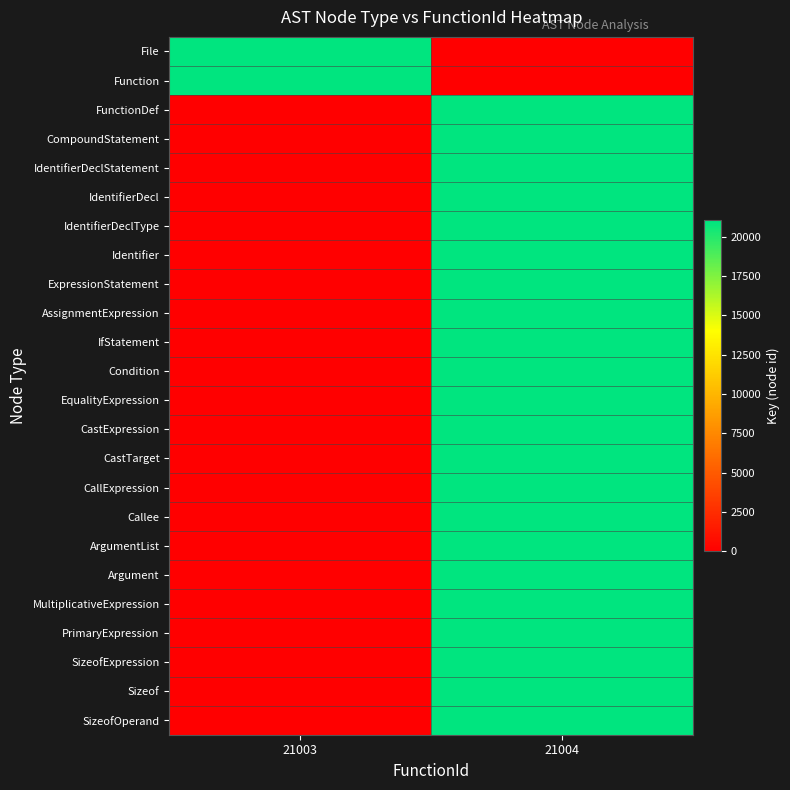

Rank the series by their maximum value, from highest to lowest.

SizeofOperand, Sizeof, SizeofExpression, PrimaryExpression, MultiplicativeExpression, Argument, ArgumentList, Callee, CallExpression, CastTarget, CastExpression, EqualityExpression, Condition, IfStatement, AssignmentExpression, ExpressionStatement, Identifier, IdentifierDeclType, IdentifierDecl, IdentifierDeclStatement, CompoundStatement, FunctionDef, Function, File